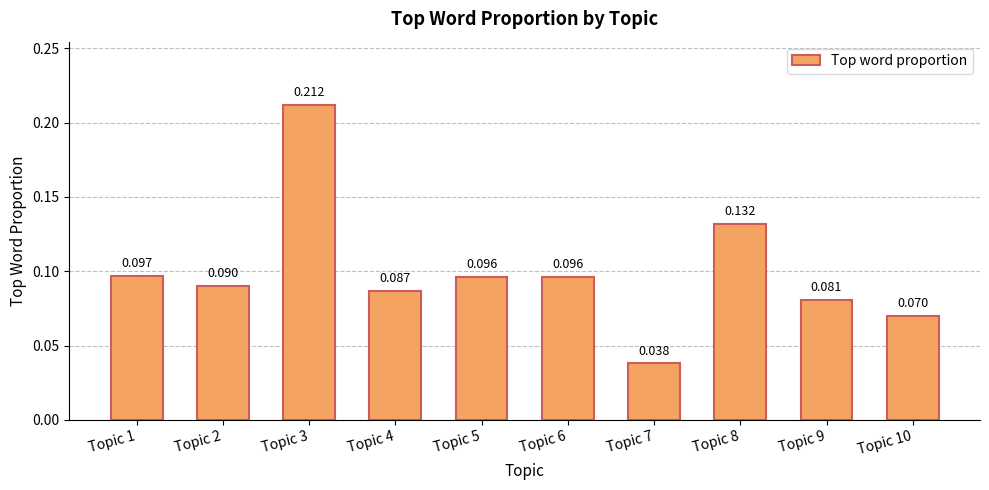

What is the sum of the values at Topic 5 and Topic 10?

0.2